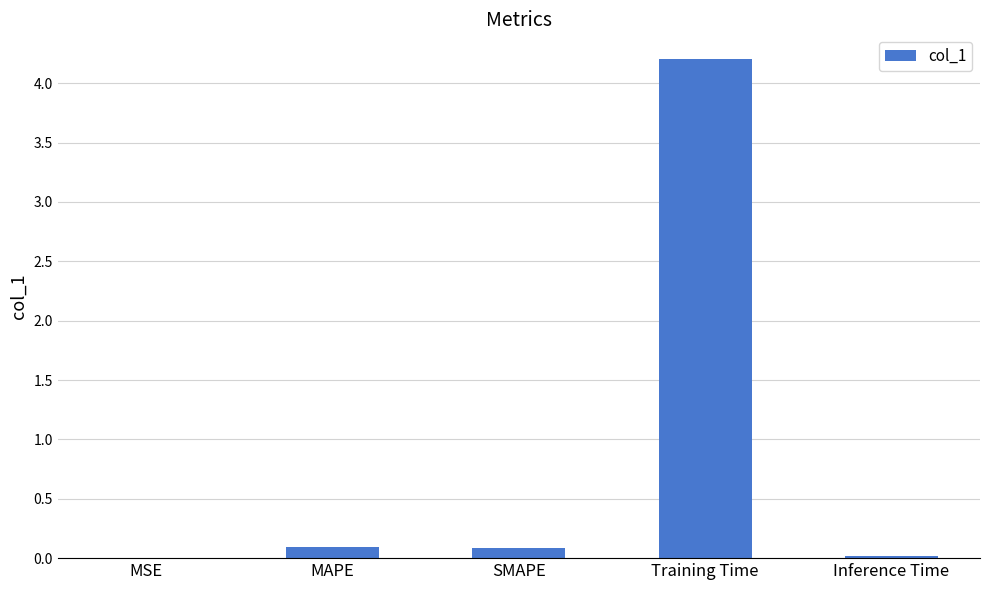

What is the sum of all values?

4.4